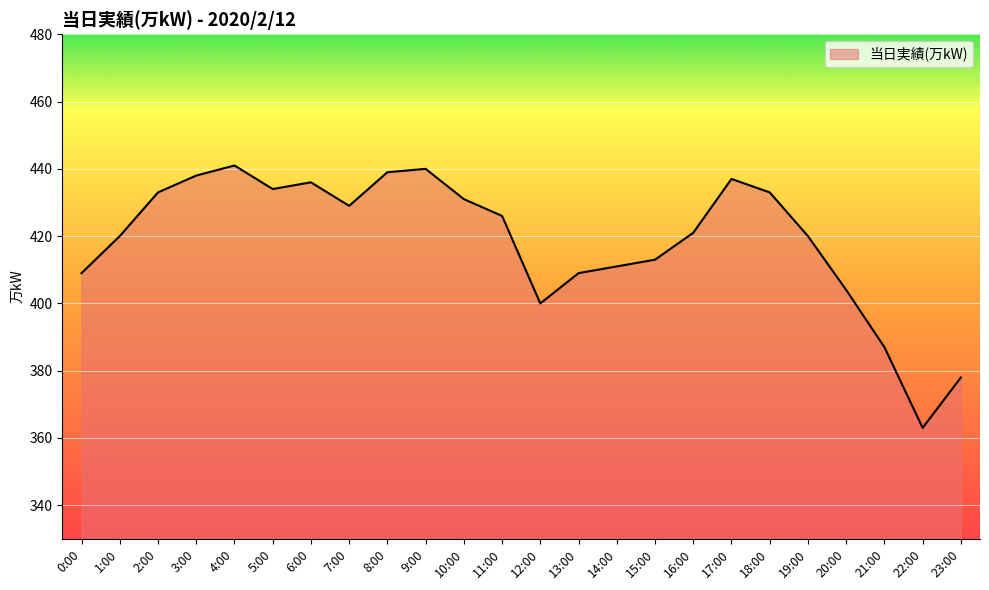

At which label does the data first exceed 426?

2:00